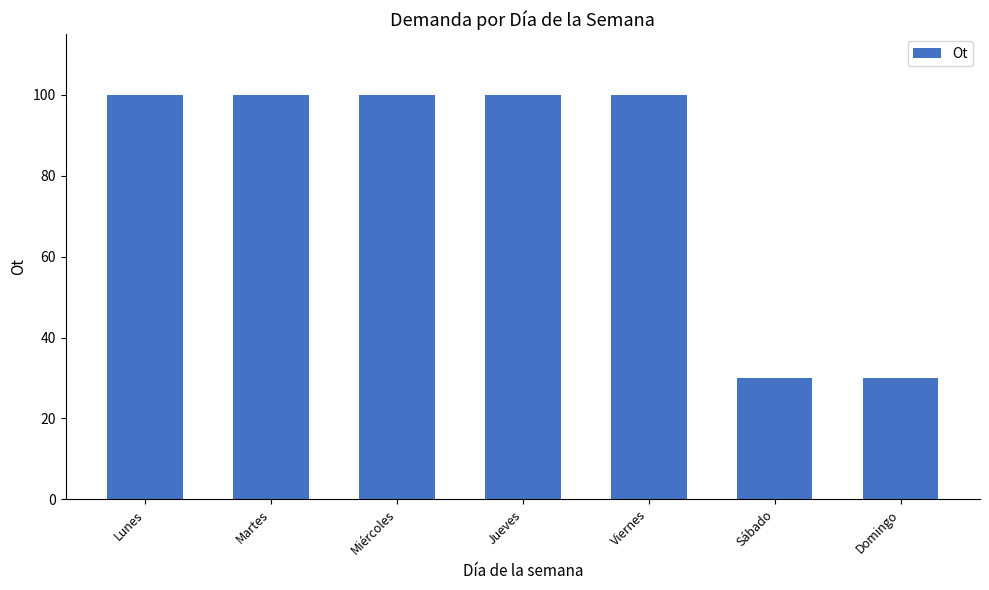

Reading right to left, list all the values displayed in this chart.

30	30	100	100	100	100	100